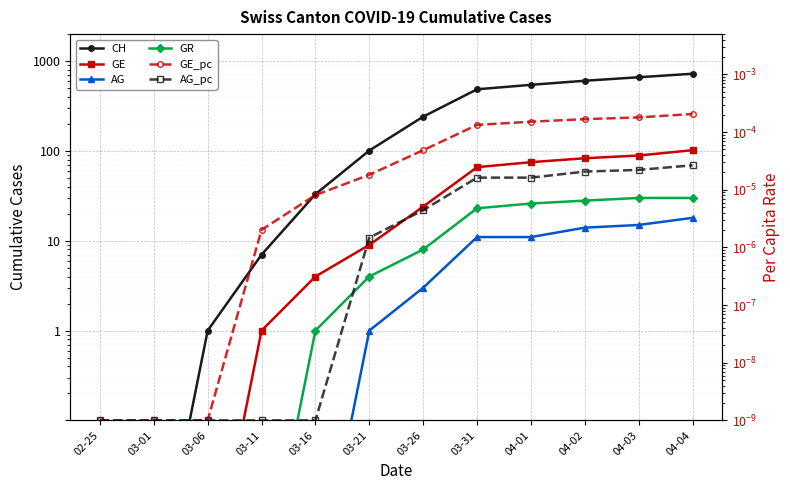

At which label is GE closest to 51?

03-31